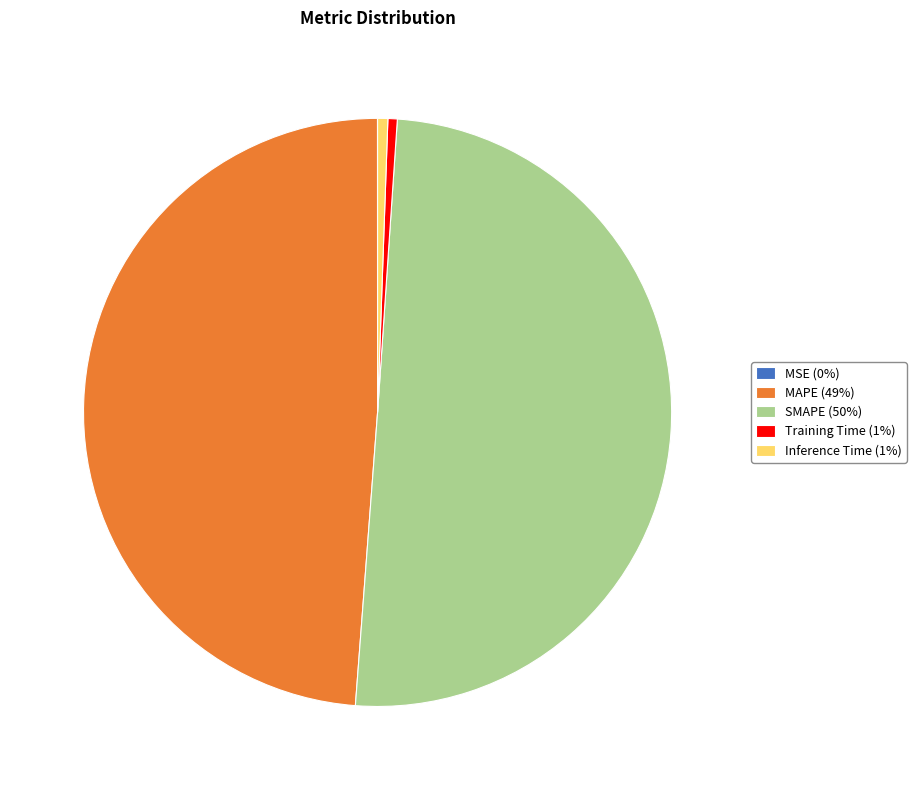

Which slice is the largest?

SMAPE